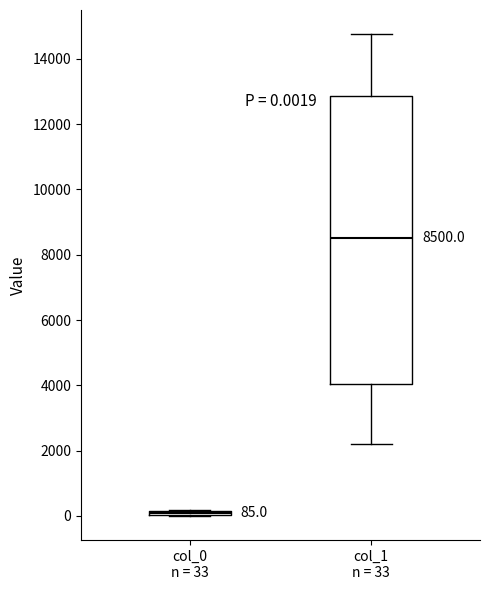

Which box's median line is the highest?

col_1 n = 33